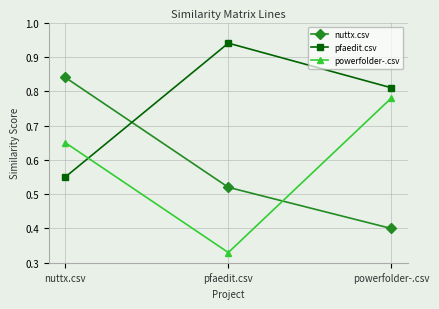

What position from the right is powerfolder-.csv?

1